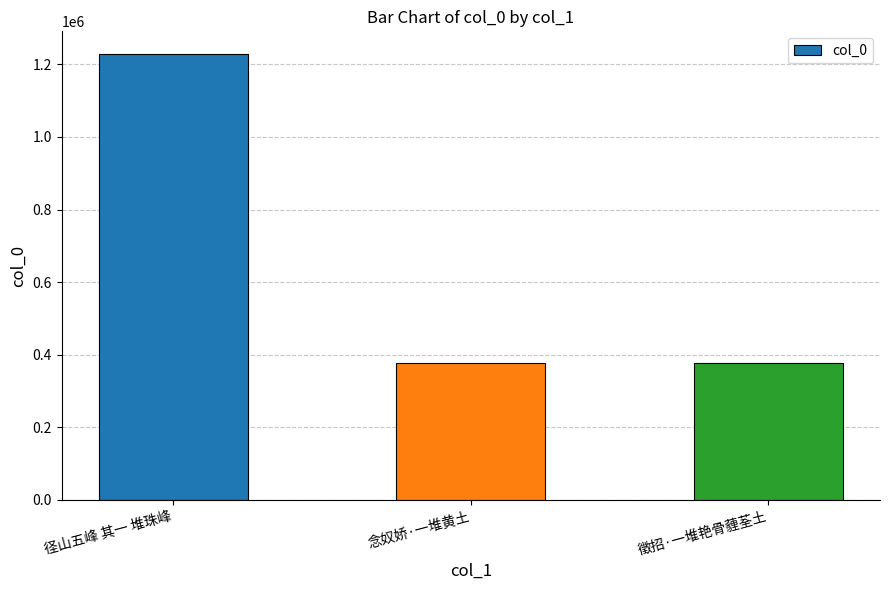

Does the chart contain stacked bars?

No